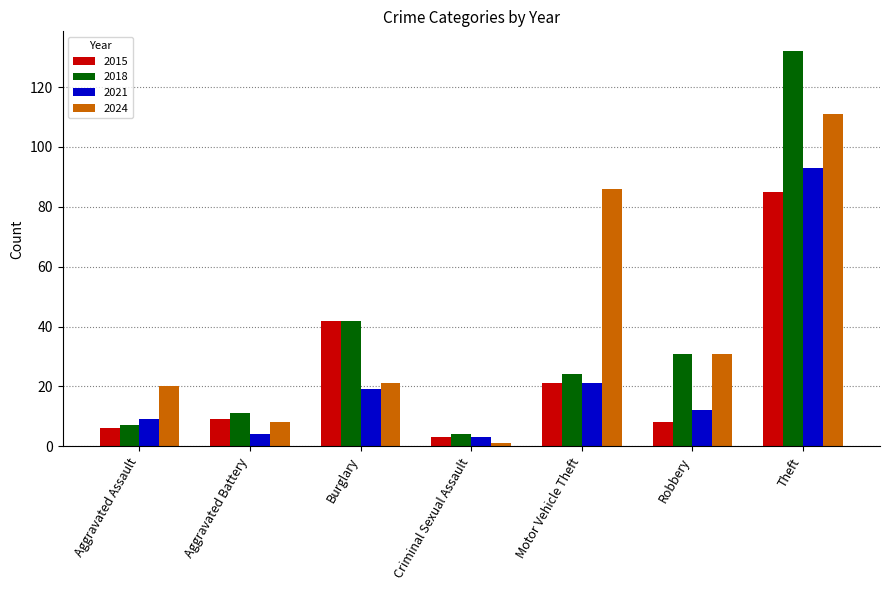

What position from the left is Aggravated Battery?

2